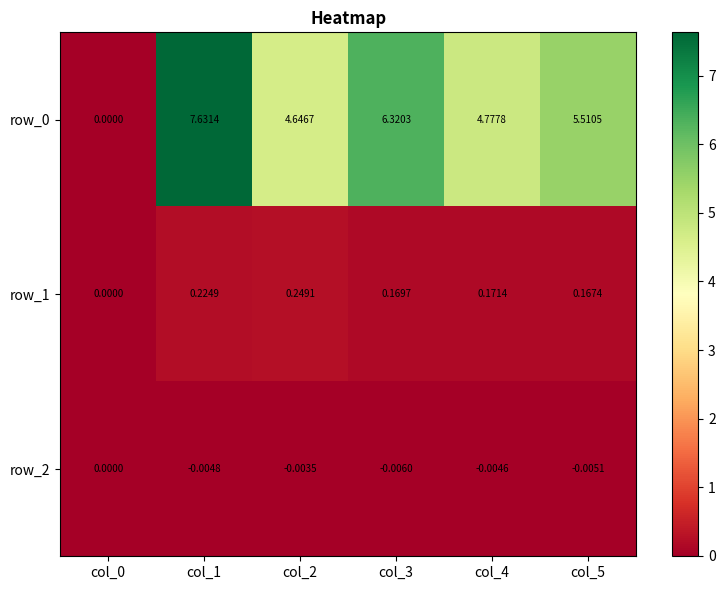

How many data points does each series have?

6